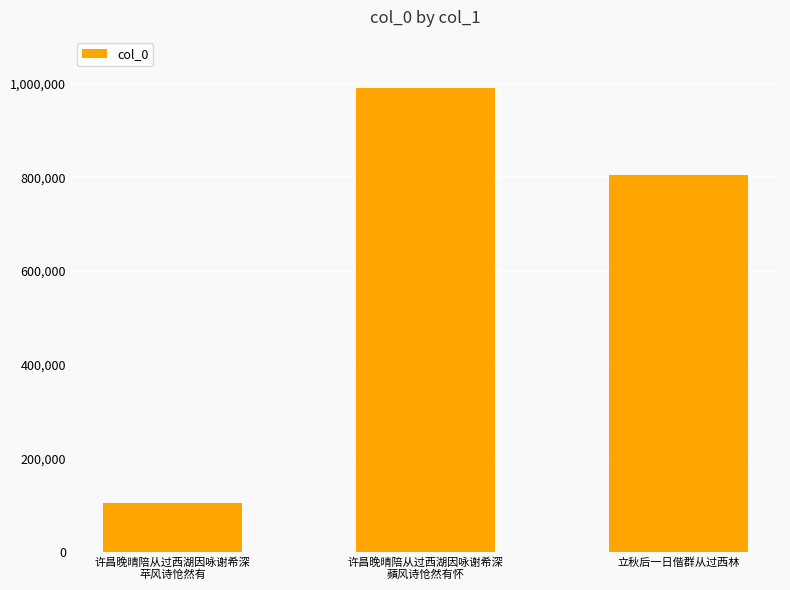

Which label corresponds to the smallest value in the chart?

许昌晚晴陪从过西湖因咏谢希深
苹风诗怆然有